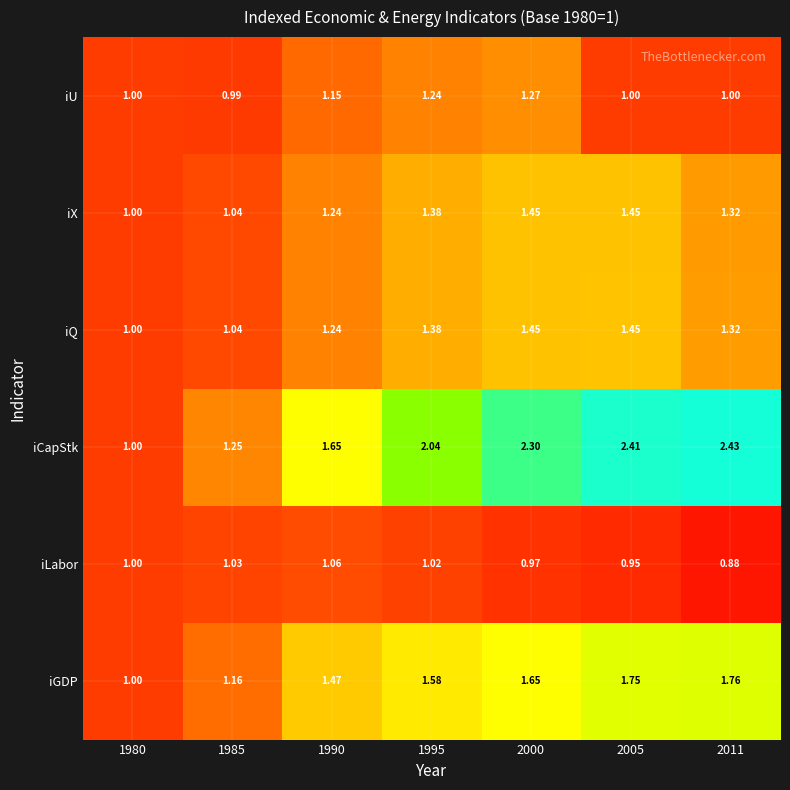

How many data points in iX are above 1?

6